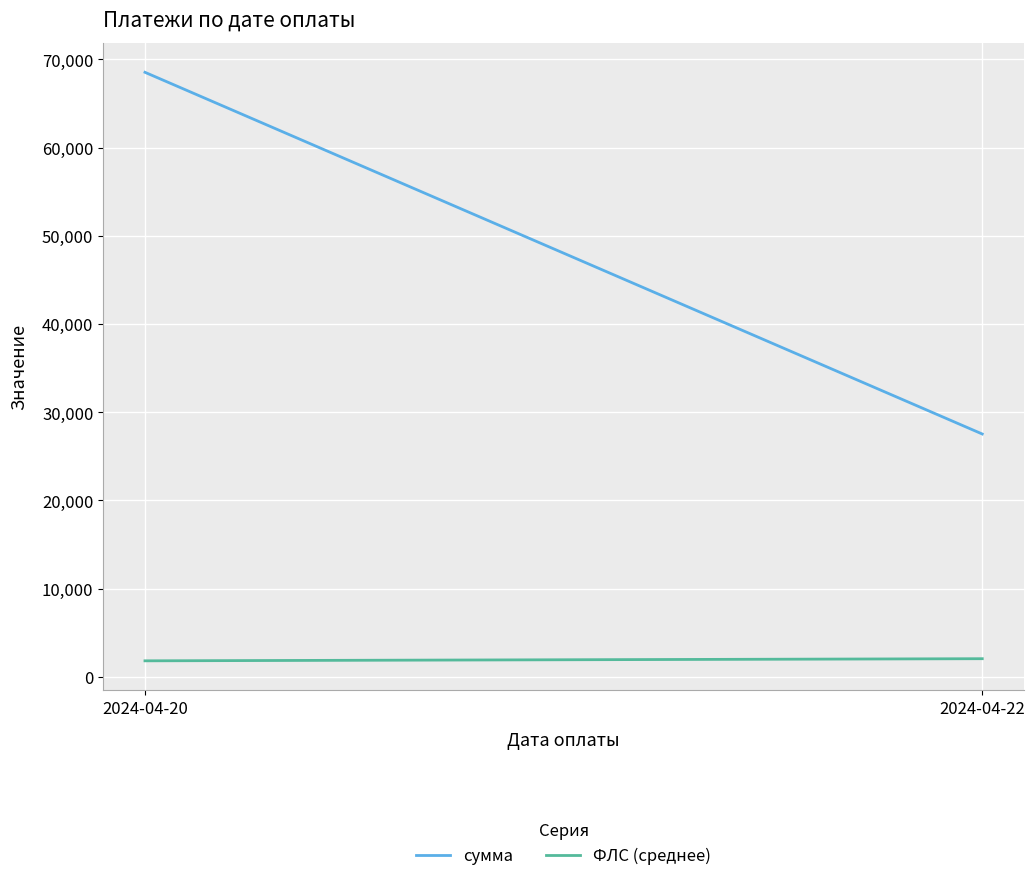

Rank the series by their average value, from lowest to highest.

ФЛС (среднее), сумма